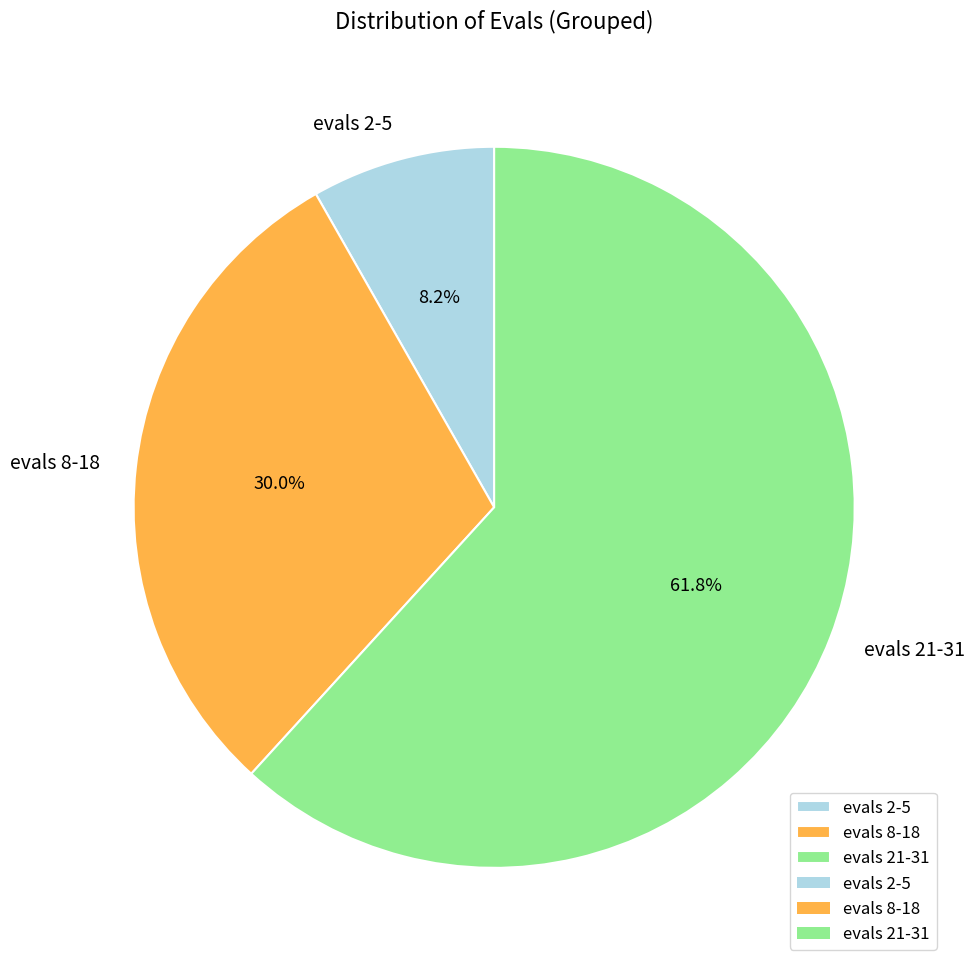

To the nearest percent, what is the difference between the largest and smallest slice percentages?

54%